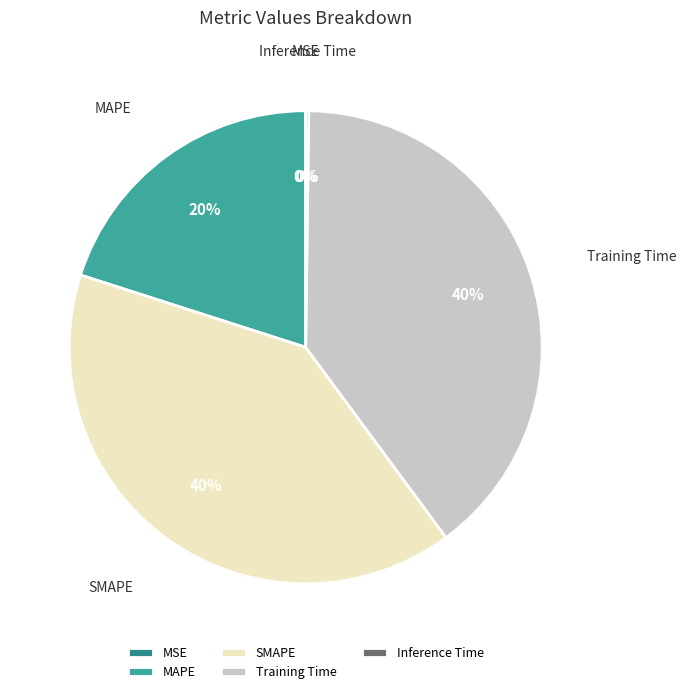

To the nearest percent, what portion does MAPE represent?

20%